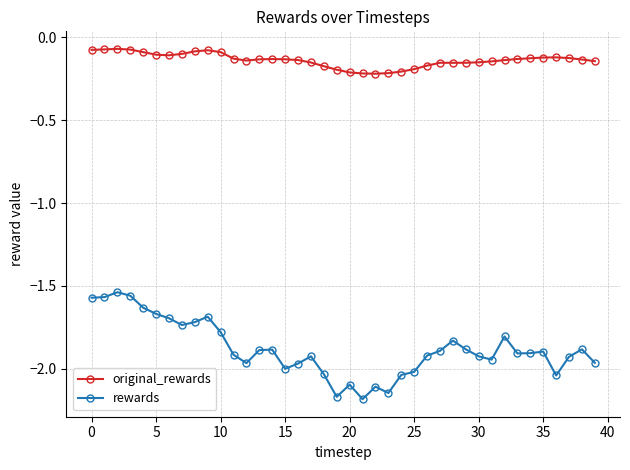

Which series has the widest spread of values?

rewards